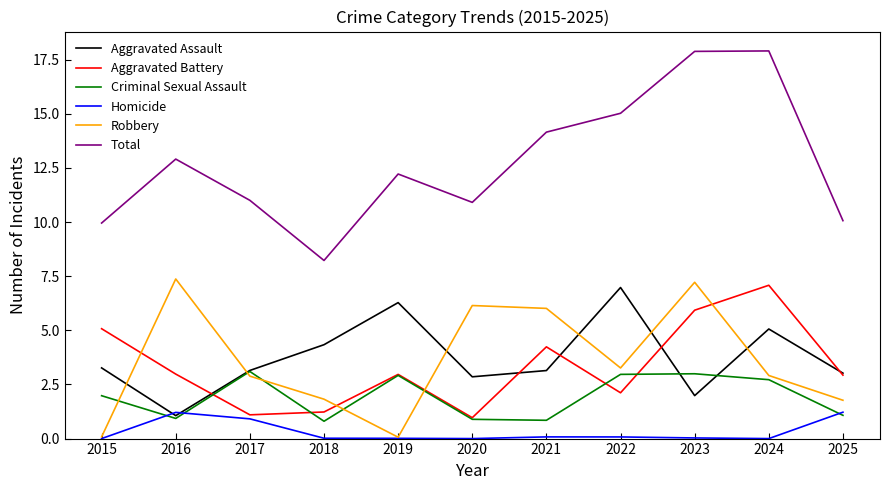

True or false: Criminal Sexual Assault and Total intersect in this chart.

False